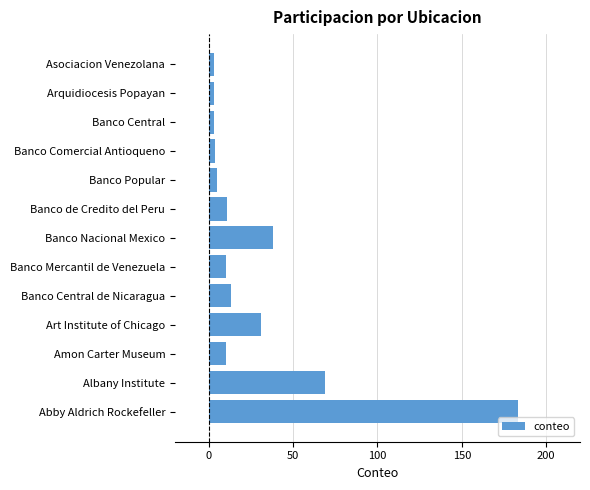

Reading bottom to top, what are all the values shown in this chart?

183	69	10	31	13	10	38	11	5	4	3	3	3